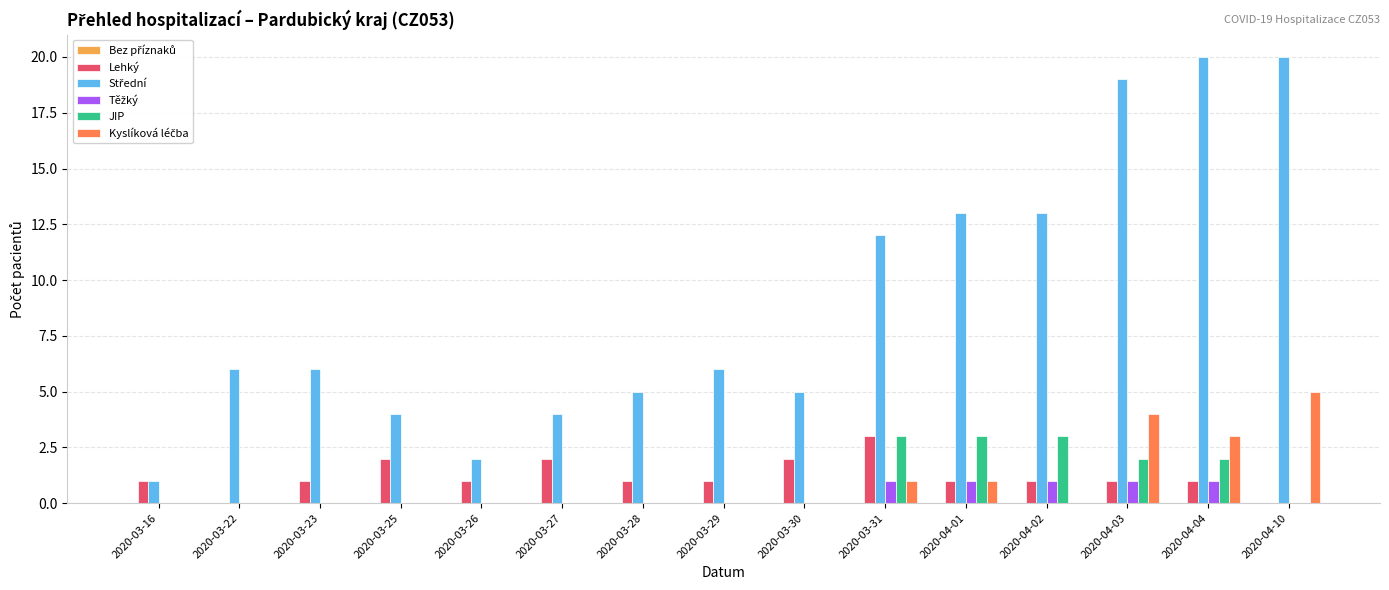

True or false: JIP has a value of 3 at 2020-03-31.

True